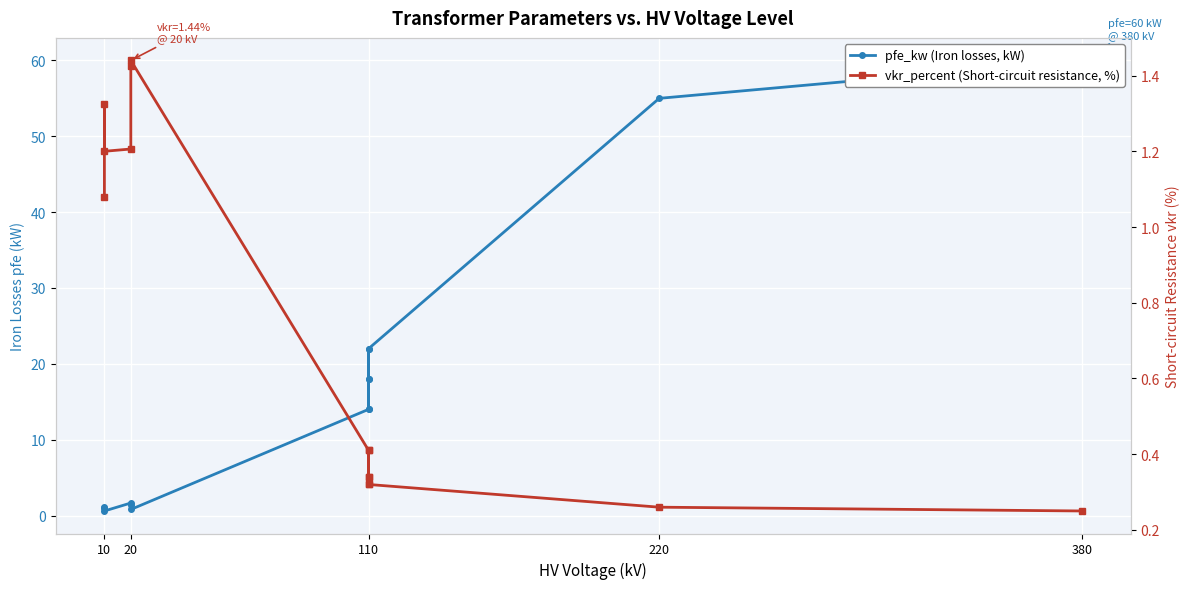

What is the difference between the maximum and minimum values in the pfe_kw series?

59.4